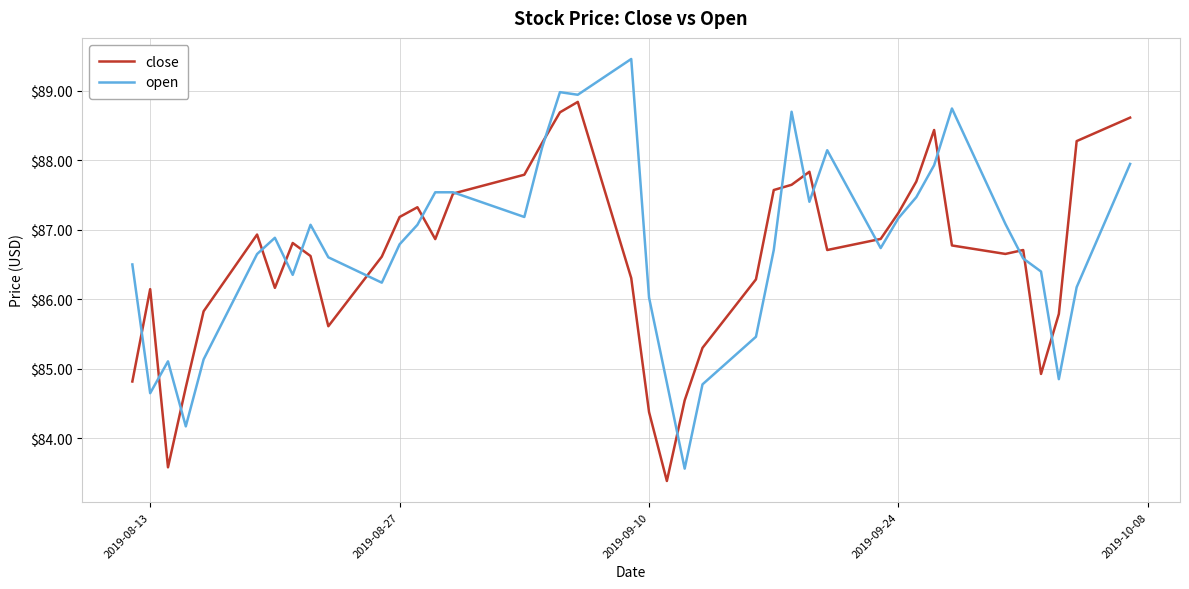

What is the highest value of the open series?

89.5